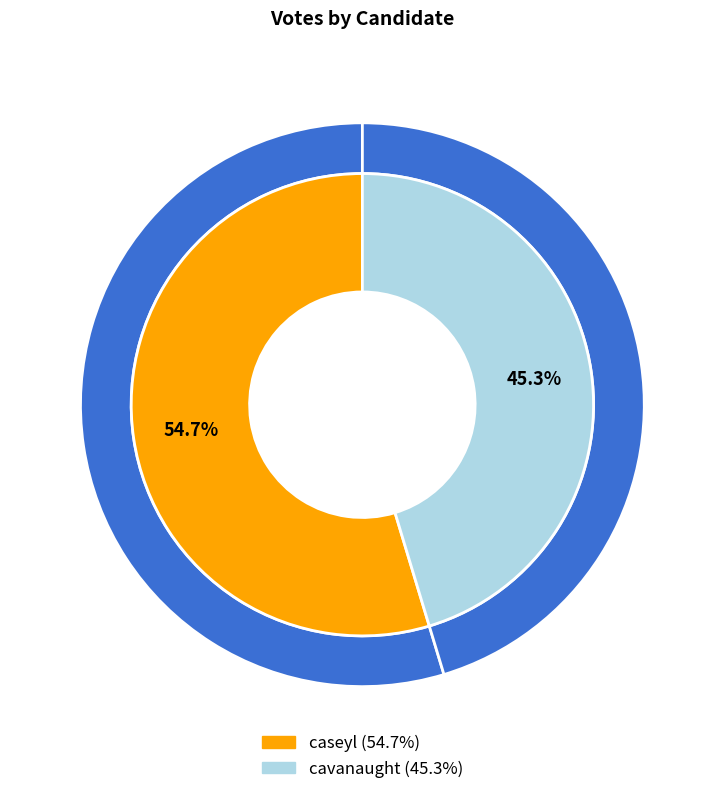

Which slice represents more than half of the pie?

caseyl